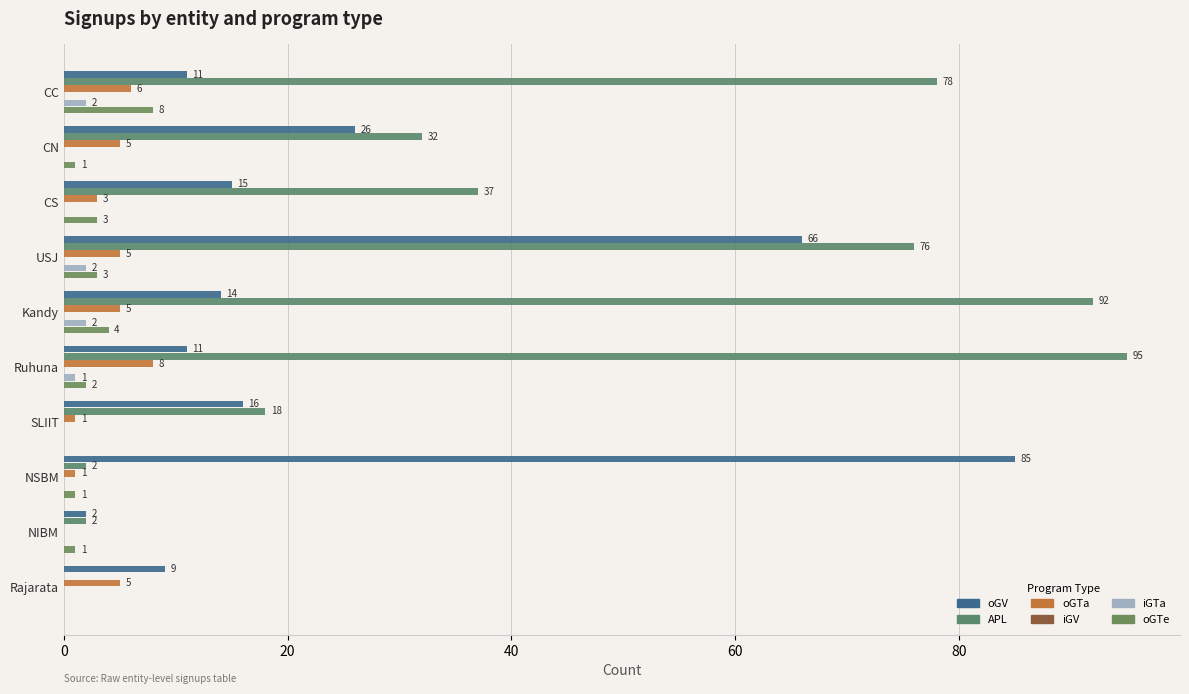

How many categories are shown in the chart?

10